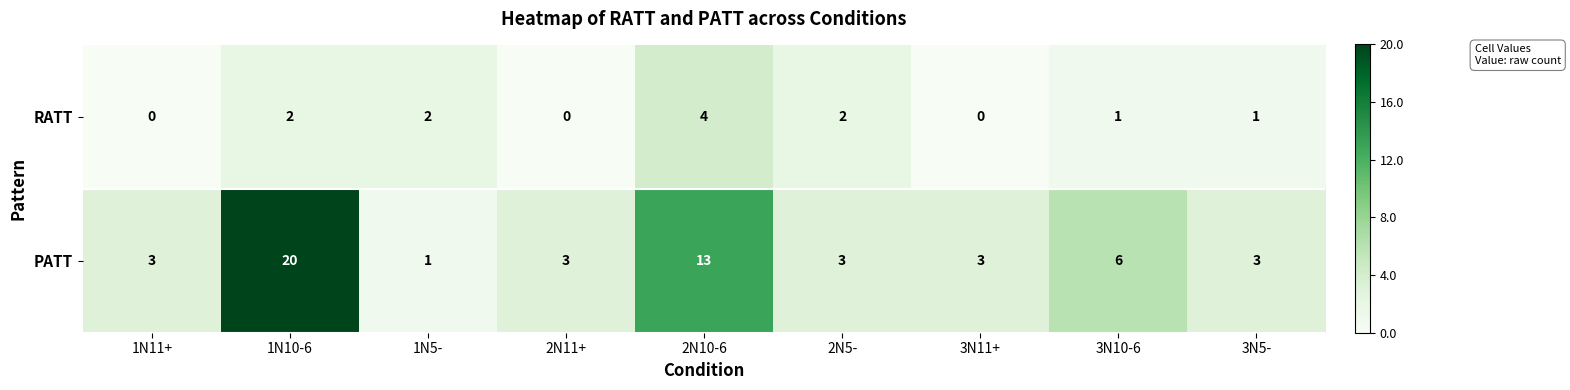

Is it true that PATT equals 3 at 3N11+?

True